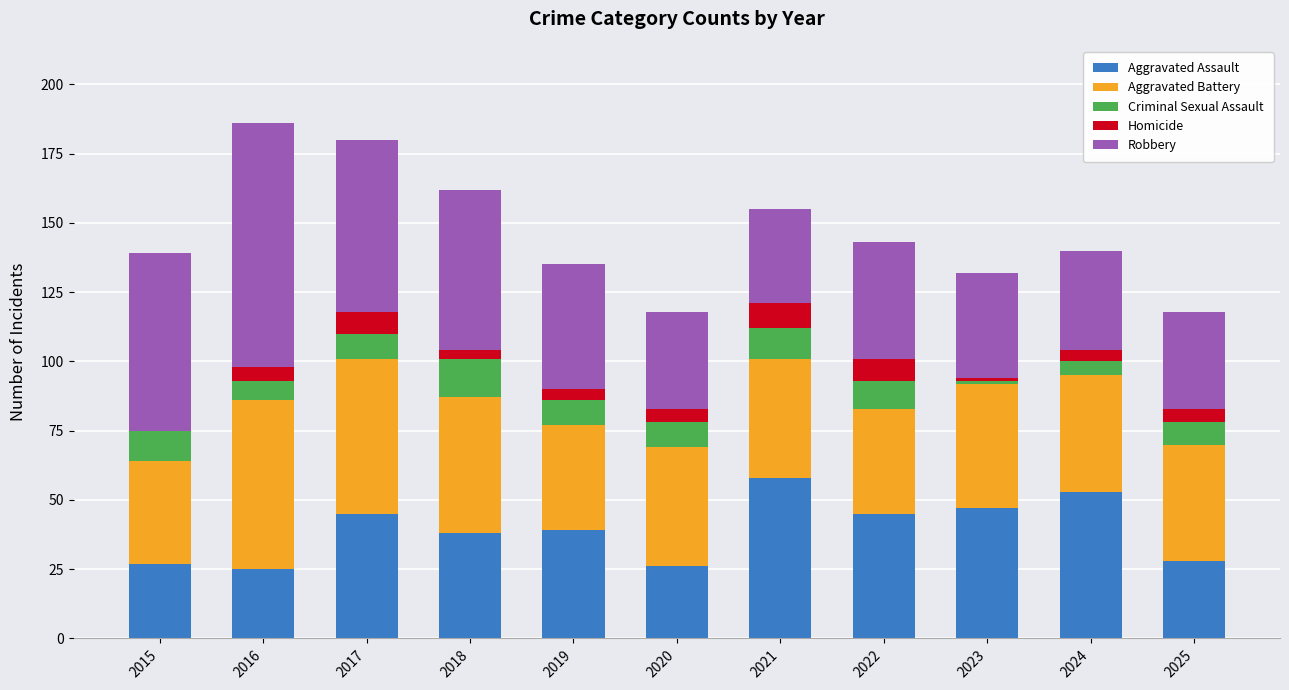

What is the total value across all series at 2025?

118